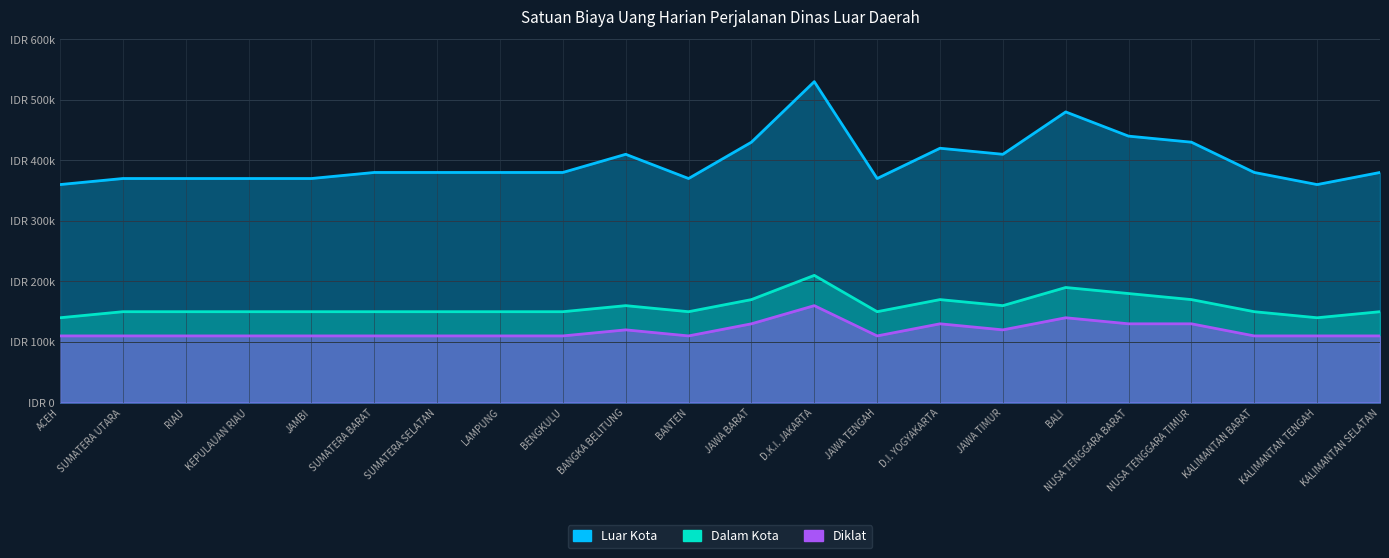

True or false: Luar Kota has a value of 107432 at NUSA TENGGARA TIMUR.

False